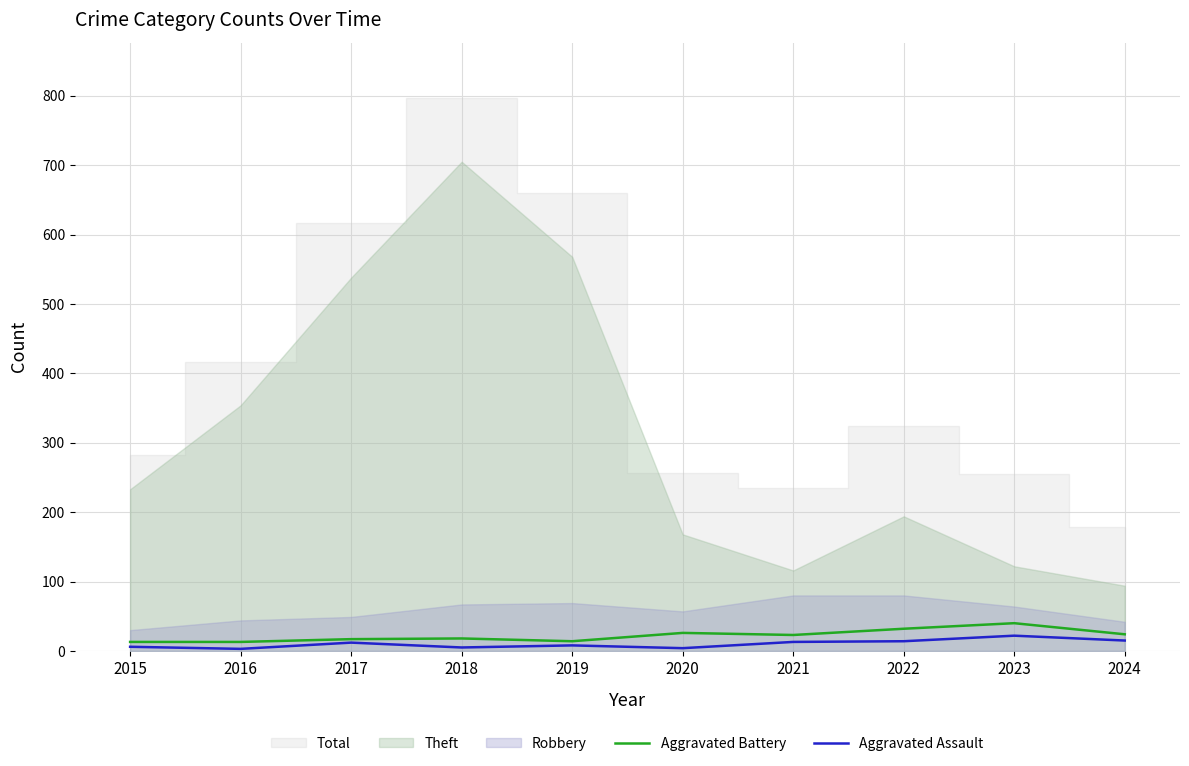

Read the Aggravated Assault value at 2015, to the nearest 5.

5